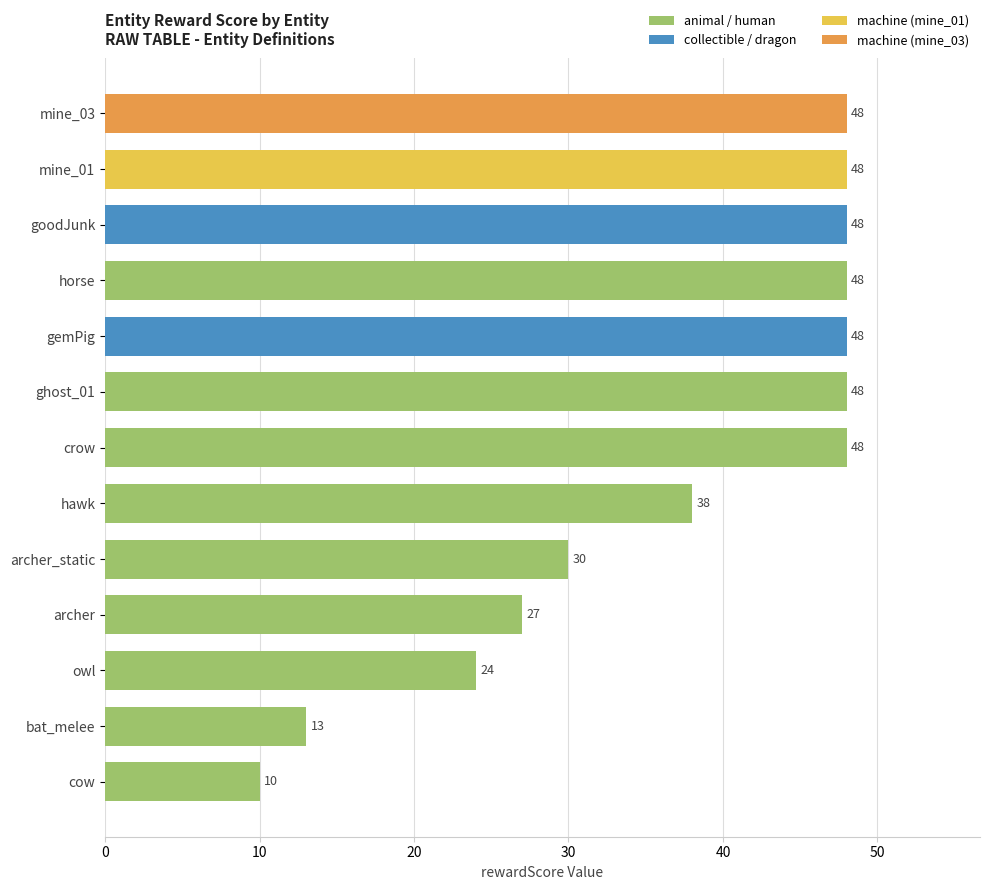

Read the value at owl, to the nearest 5.

25